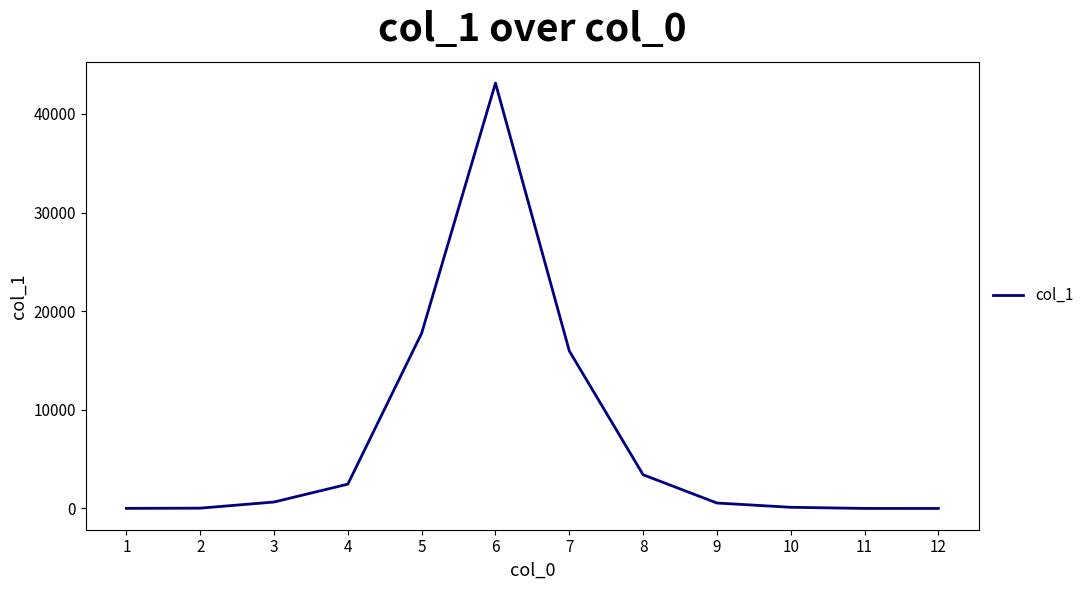

At which category does the data reach its first local peak?

6